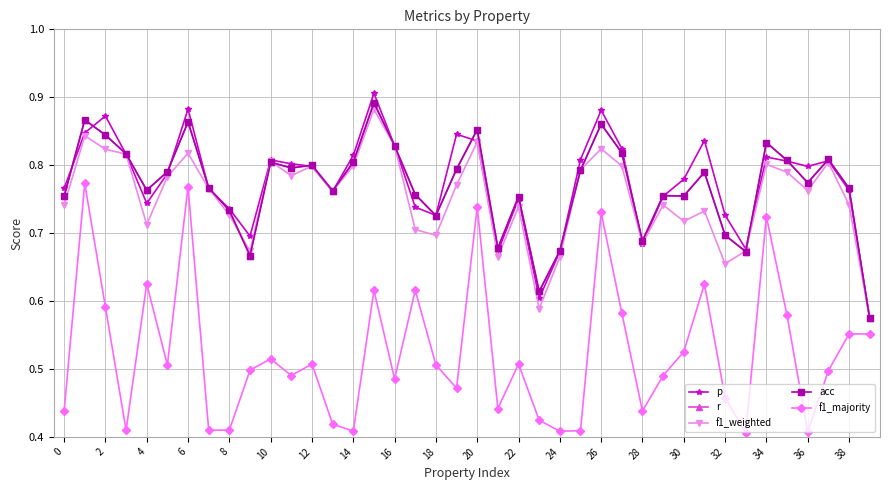

Which series has the largest total across all categories?

p